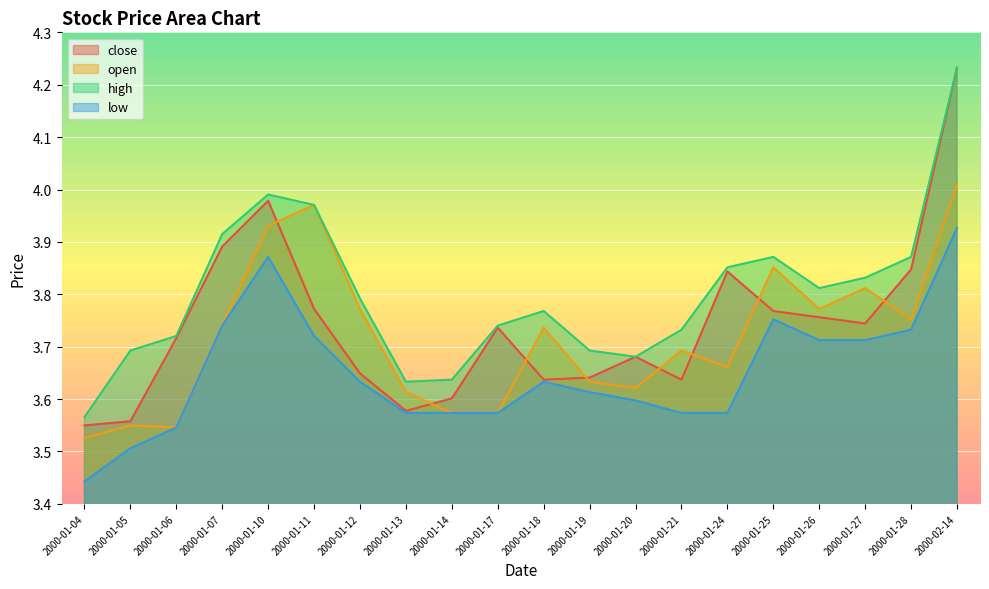

True or false: open and low intersect in this chart.

False